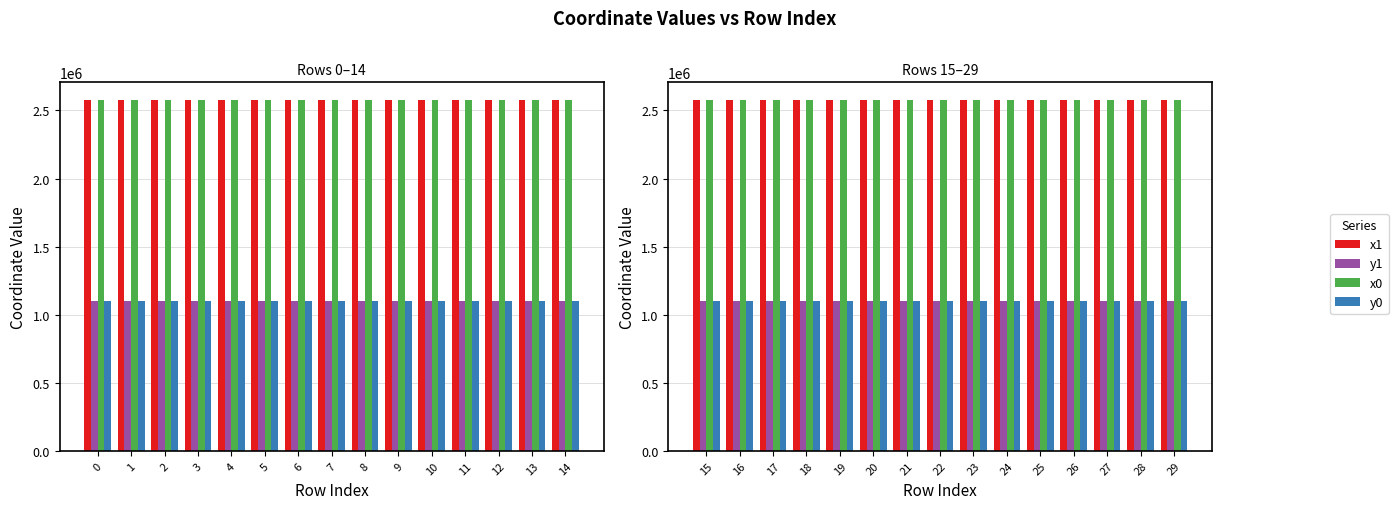

The value of x0 at 29 is 4426054.1. True or false?

False